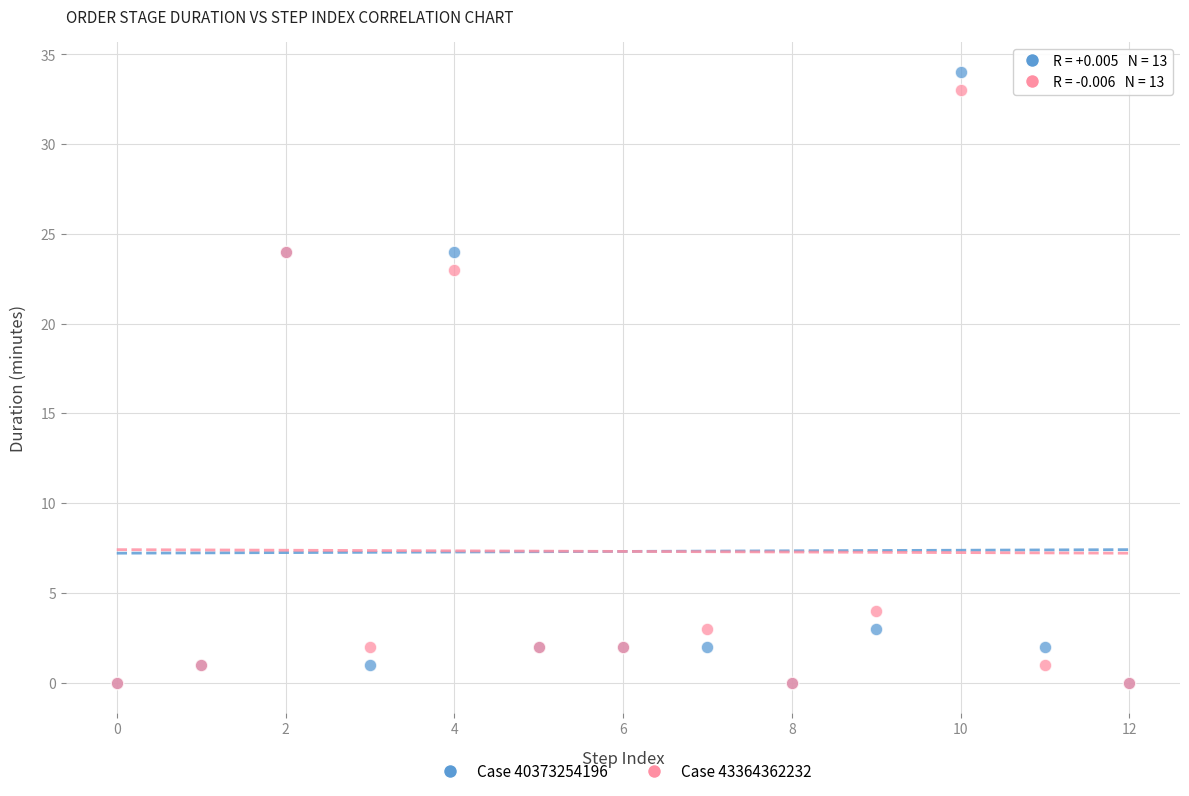

Across all series, what Y value is closest to 17?

23